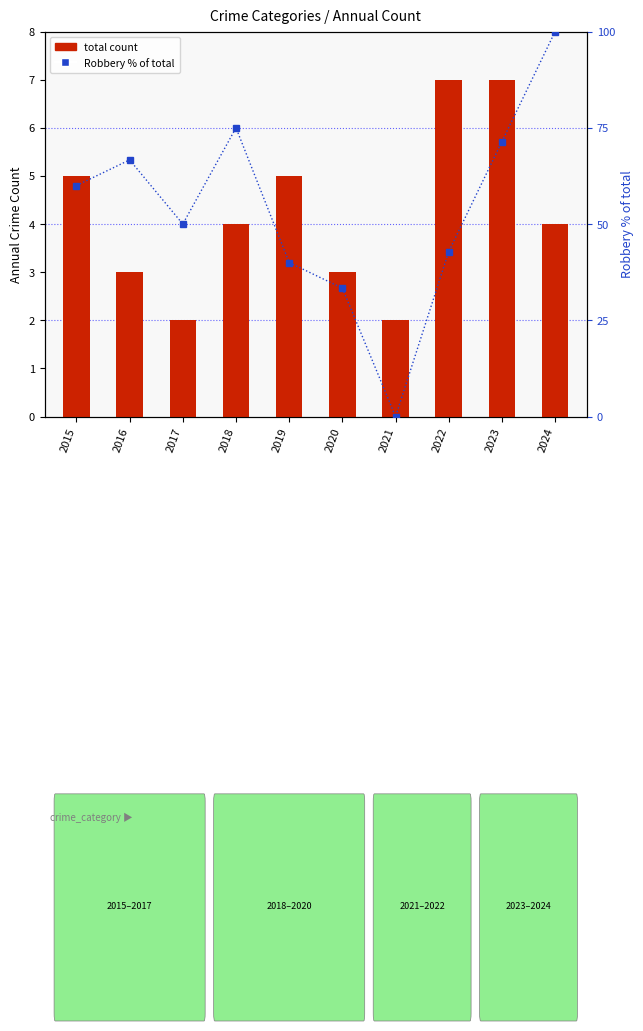

How many values are below 60?

5